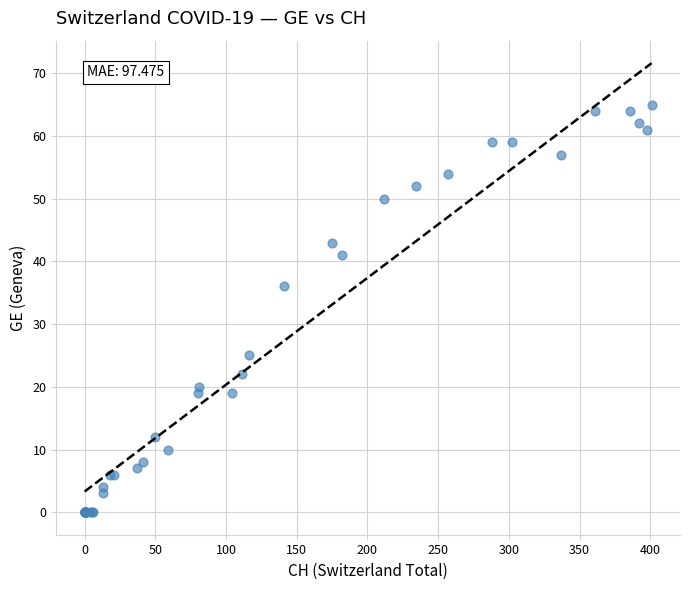

What Y value in the scatter plot is closest to 32?

36